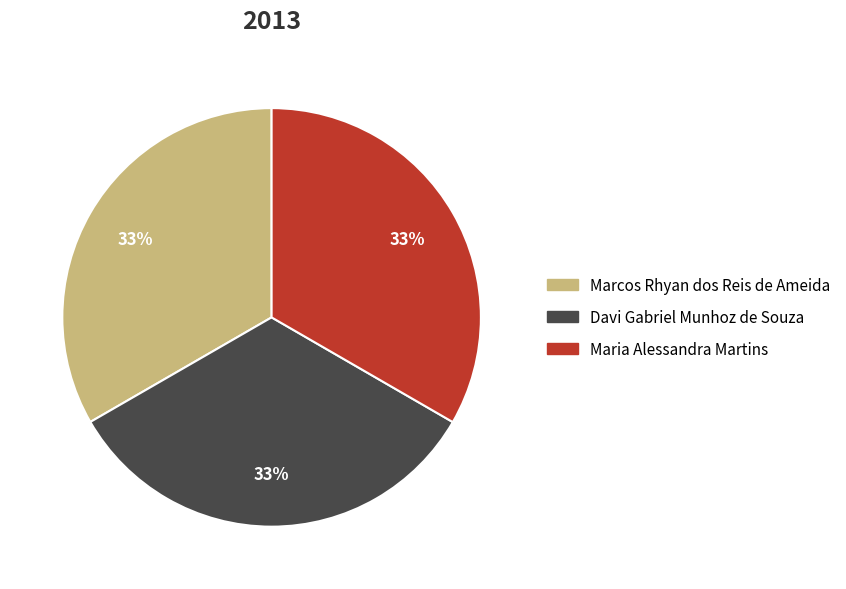

What is the ratio of the value at Marcos Rhyan dos Reis de Ameida to the value at Davi Gabriel Munhoz de Souza?

1.0